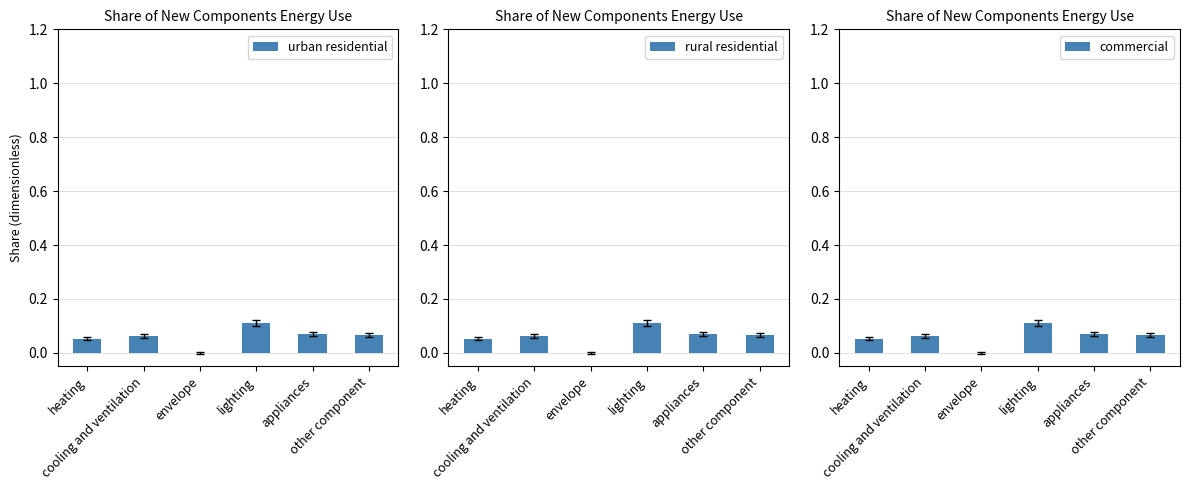

What are all the series names shown in the legend?

urban residential, rural residential, commercial